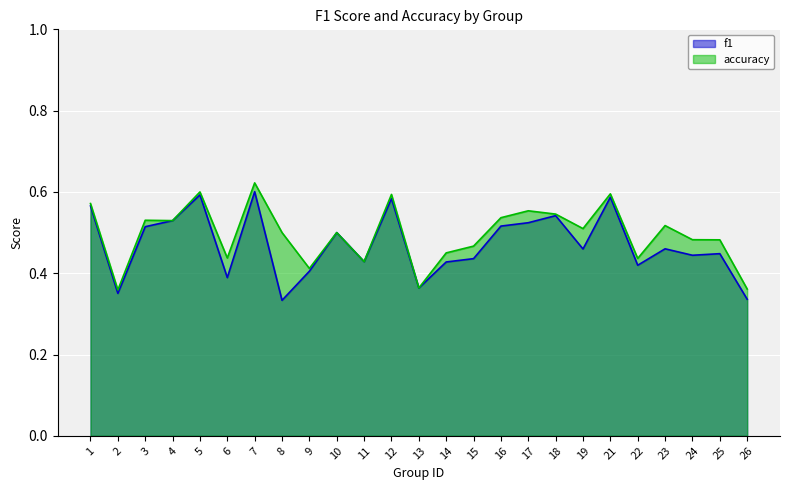

Is the value of f1 at 23 greater than the value of accuracy at 23?

No